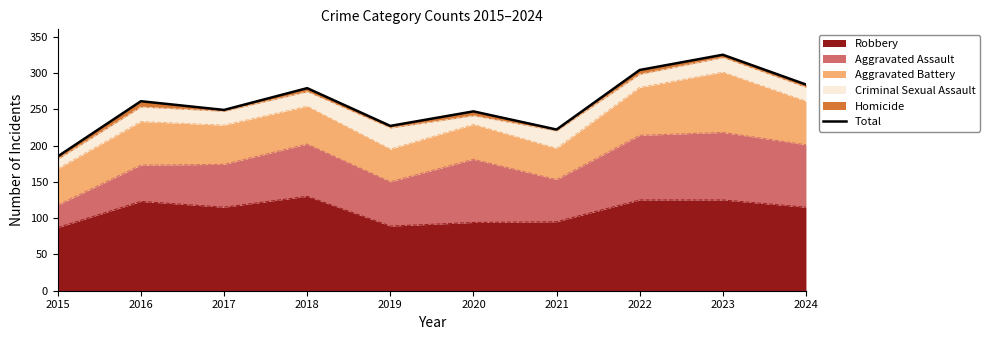

True or false: the data shows 369 at 2020.

False